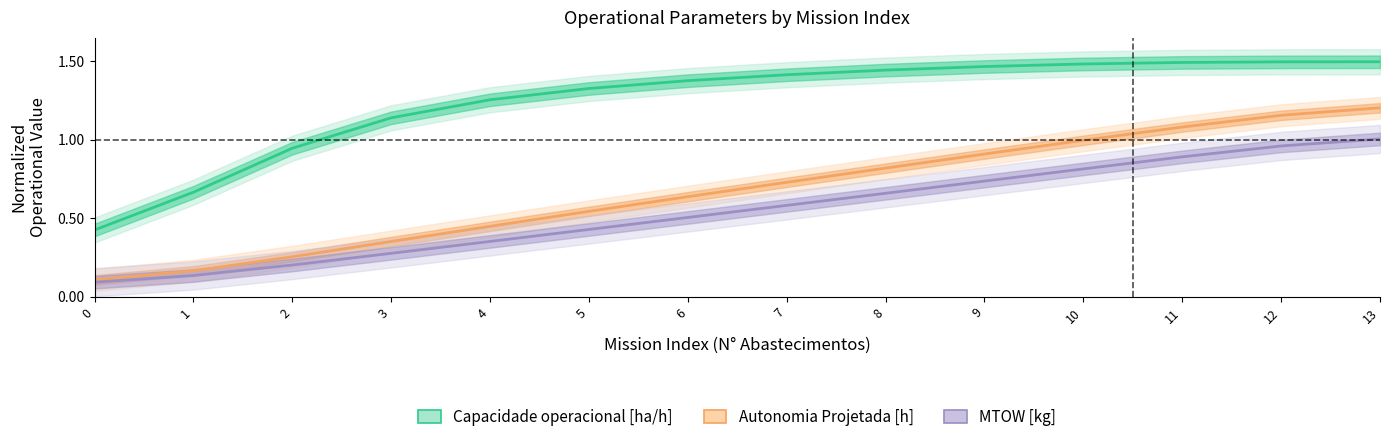

What is the difference between the maximum and minimum values in the Capacidade operacional [ha/h] series?

1.1